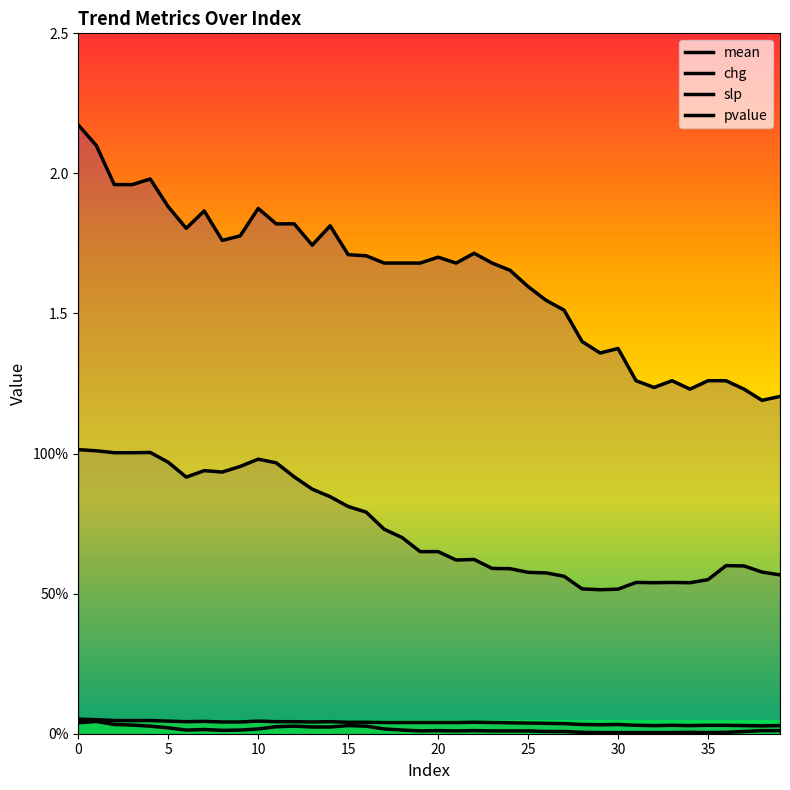

True or false: chg and slp intersect in this chart.

False